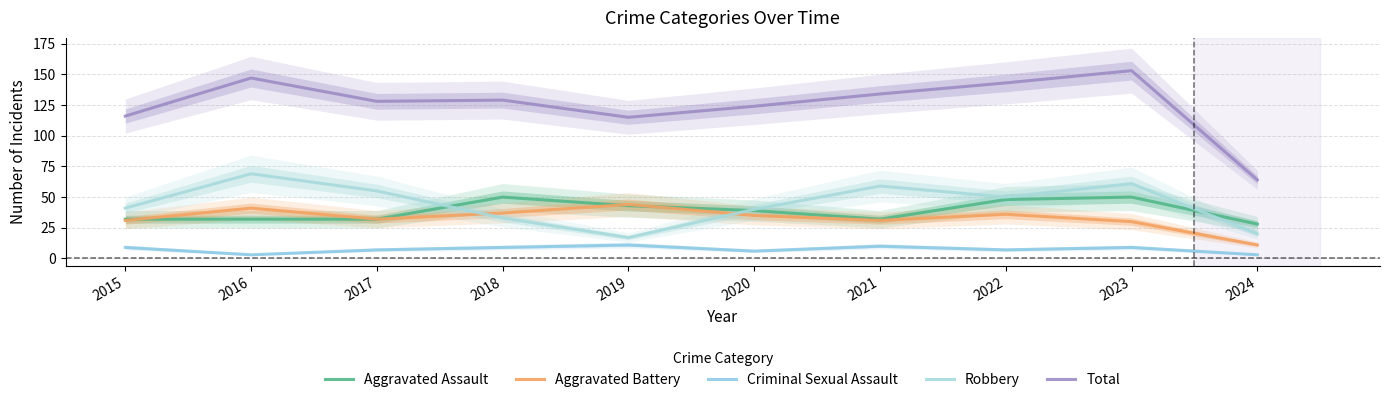

True or false: Total and Aggravated Assault intersect in this chart.

False